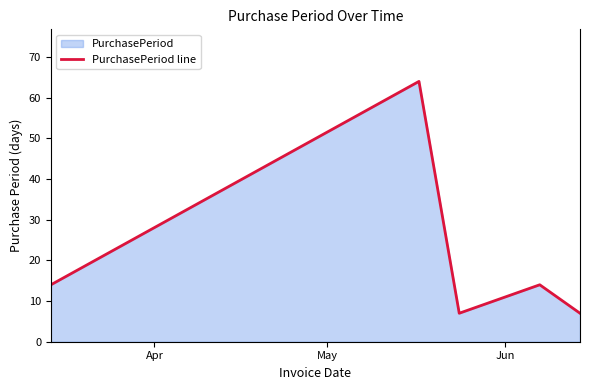

What is the average value?

21